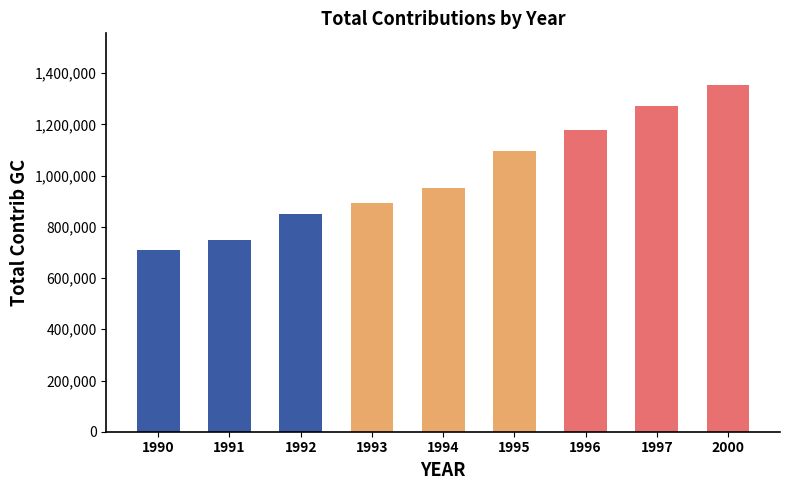

Reading left to right, extract all data points from this chart.

1990=709907	1991=750489	1992=848589	1993=895016	1994=950561	1995=1094307	1996=1180060	1997=1271775	2000=1352791